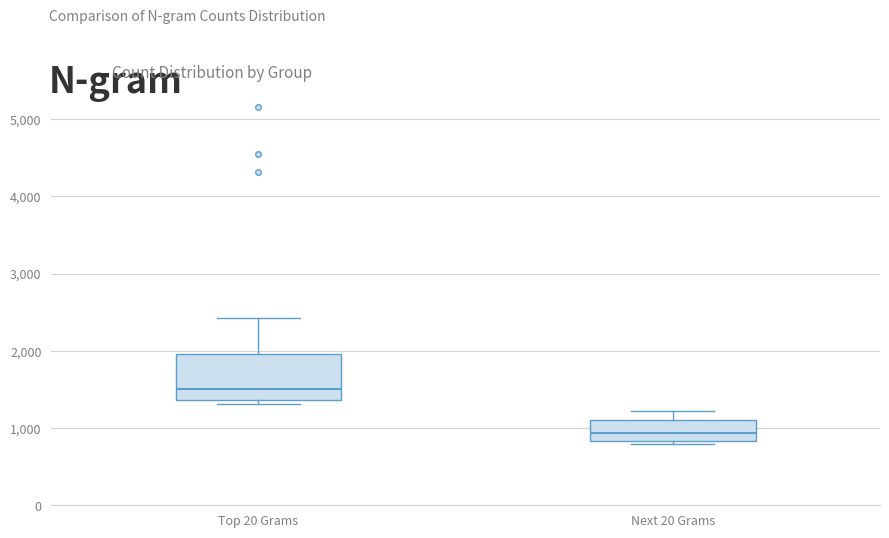

Where is the upper edge of the box for Top 20 Grams on the y-axis? The values are not printed on the chart, so give them approximately, as read against the axis.

2000